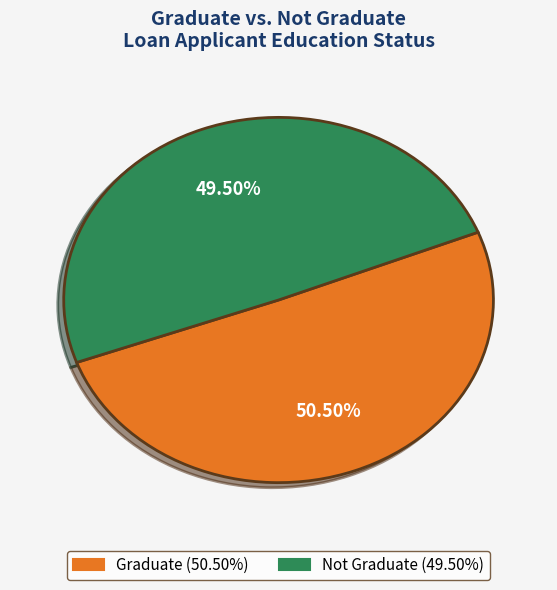

Which slice represents more than half of the pie?

Graduate